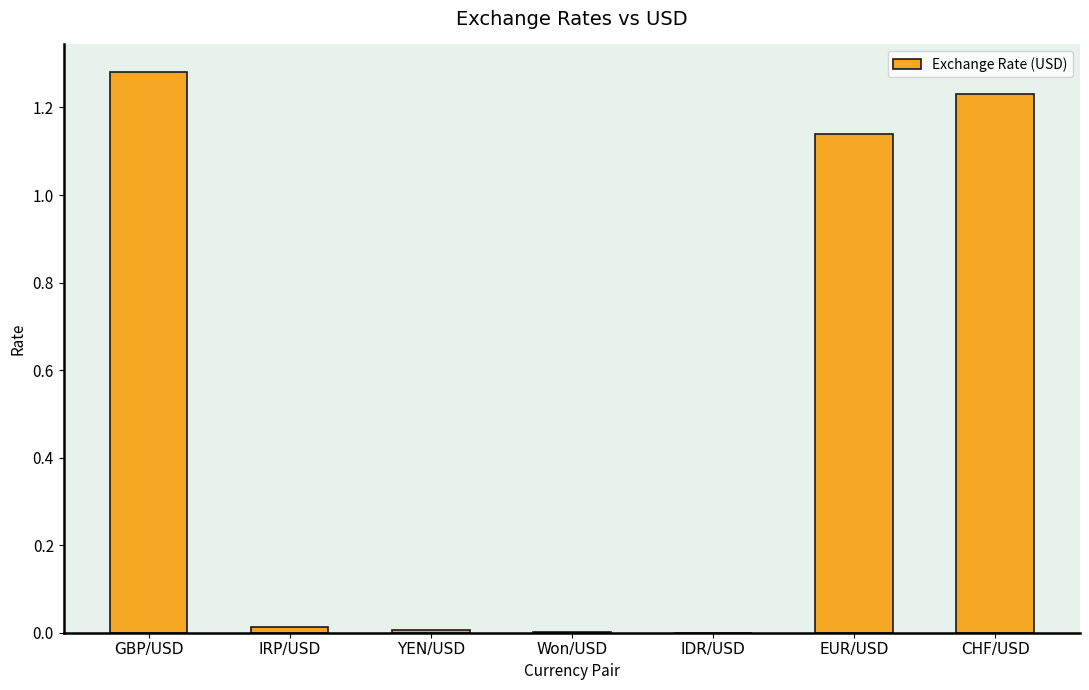

Which has a higher value, CHF/USD or GBP/USD?

GBP/USD